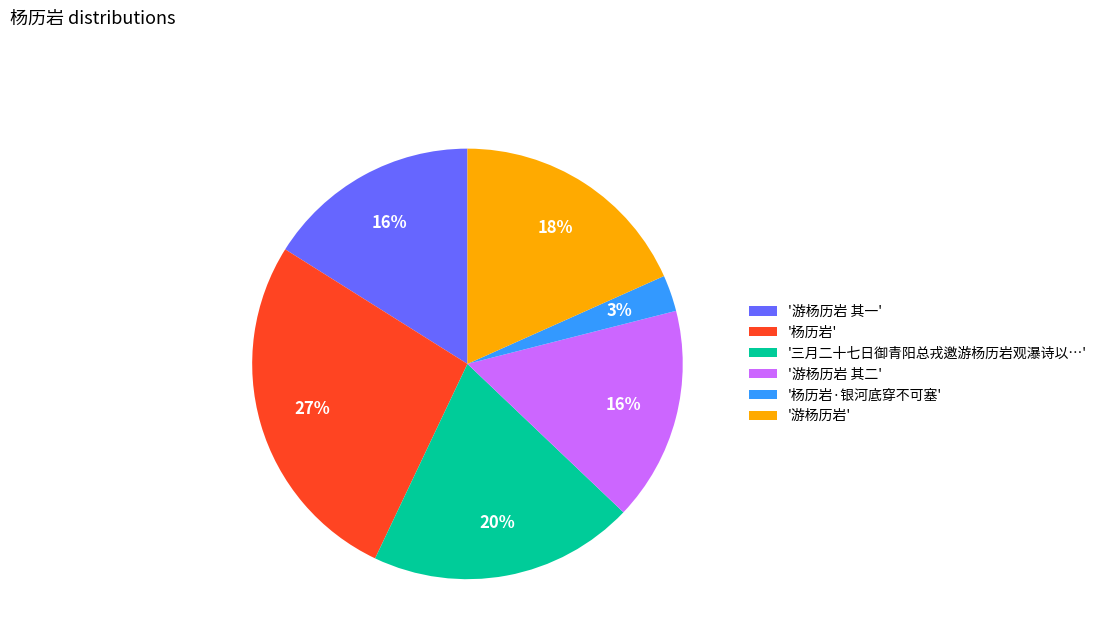

To the nearest percent, what is the average slice percentage?

17%